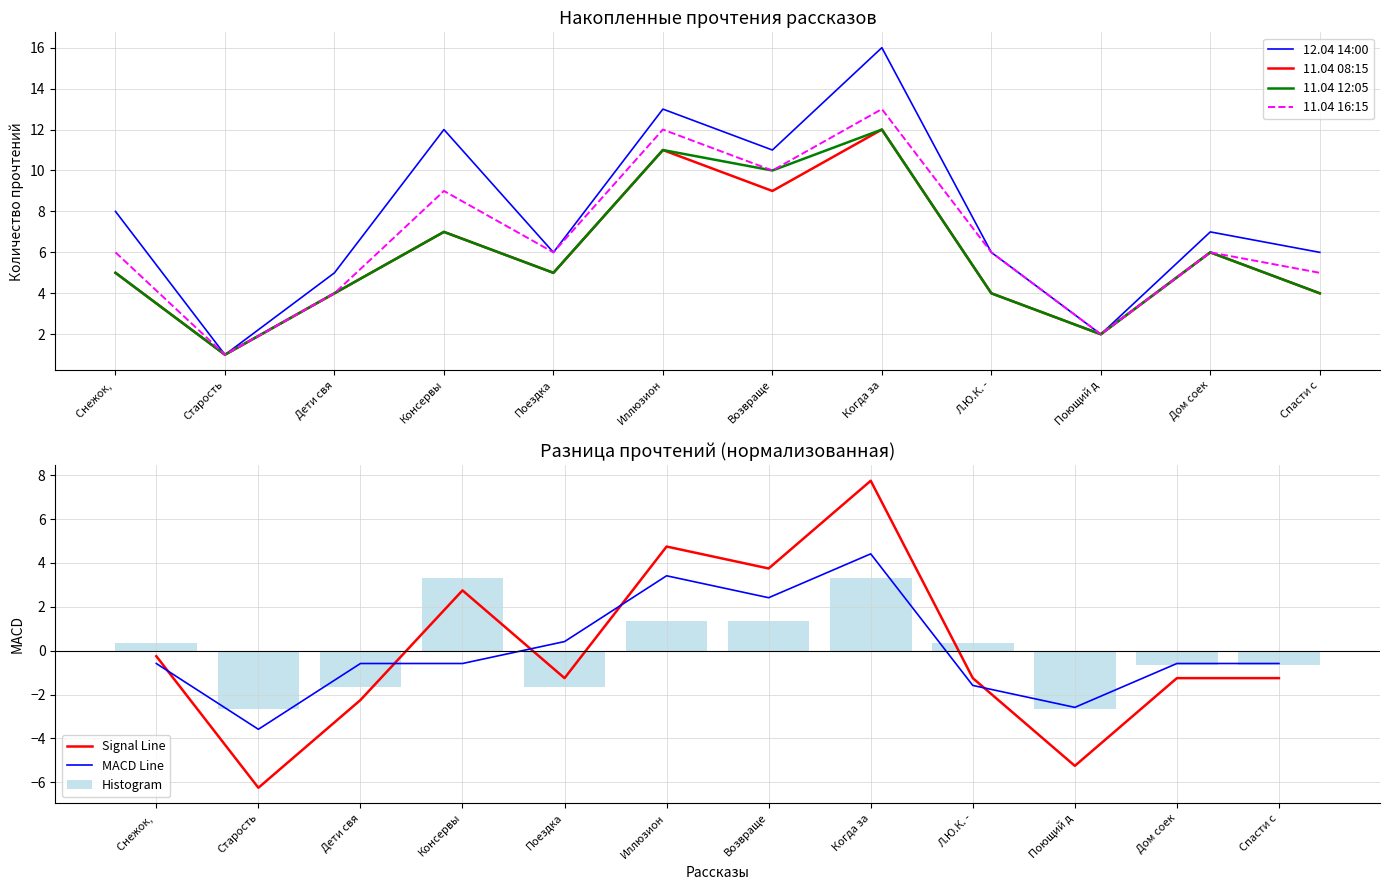

At which label does 11.04 12:05 first exceed 5?

Консервы